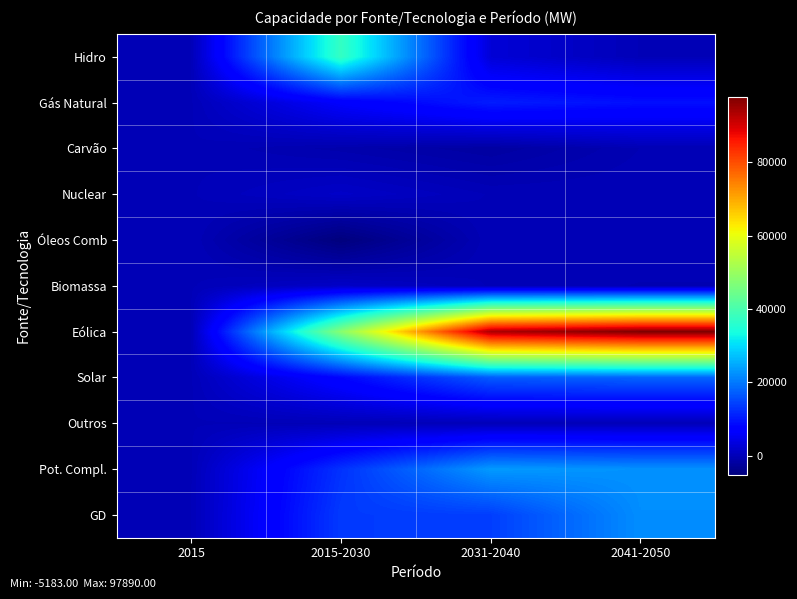

Reading left to right, what are all the values shown in this chart?

Hidro: 2015=0	2015-2030=37442	2031-2040=2786	2041-2050=0
Gás Natural: 2015=0	2015-2030=6437	2031-2040=10600	2041-2050=9250
Carvão: 2015=0	2015-2030=-922	2031-2040=-1911	2041-2050=-340
Nuclear: 2015=0	2015-2030=1405	2031-2040=0	2041-2050=0
Óleos Comb: 2015=0	2015-2030=-5183	2031-2040=0	2041-2050=0
Biomassa: 2015=0	2015-2030=1395	2031-2040=0	2041-2050=-385
Eólica: 2015=0	2015-2030=47767	2031-2040=93932	2041-2050=97890
Solar: 2015=0	2015-2030=8123	2031-2040=17046	2041-2050=17824
Outros: 2015=0	2015-2030=0	2031-2040=0	2041-2050=0
Pot. Compl.: 2015=0	2015-2030=12818	2031-2040=23378	2041-2050=22524
GD: 2015=0	2015-2030=13651	2031-2040=14059	2041-2050=22159